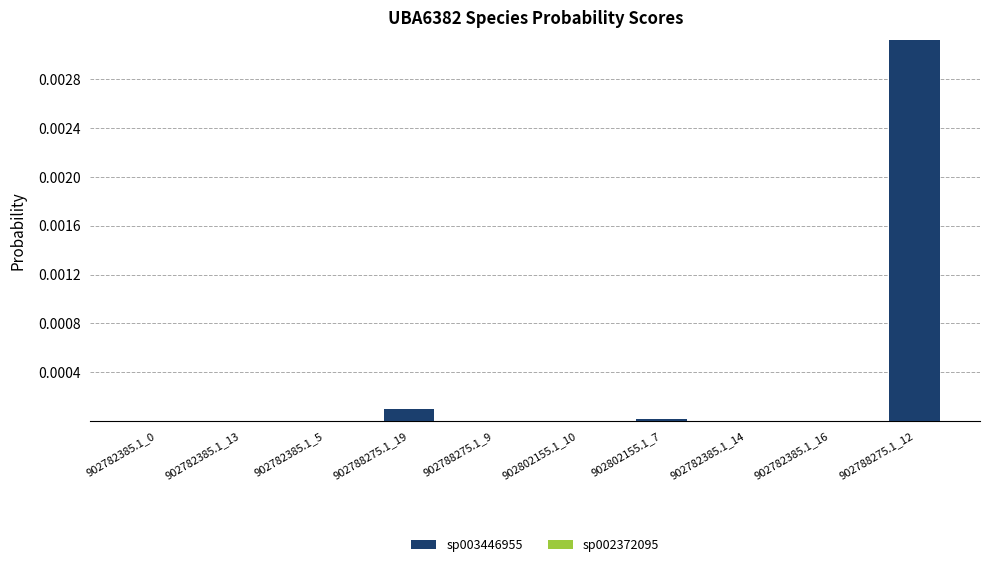

The sp003446955 series shows 0.0 at 902788275.1_12. True or false?

True